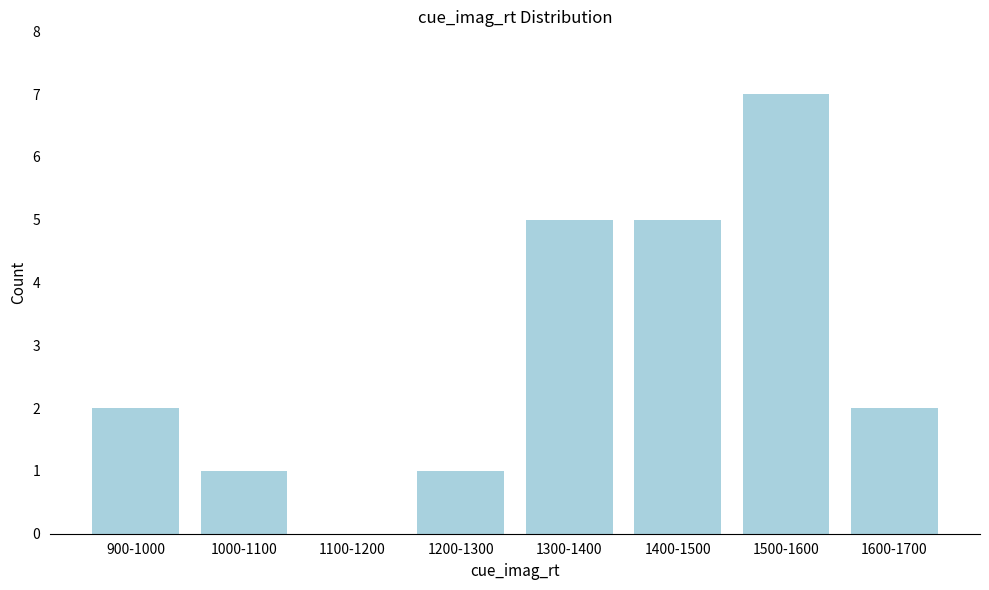

Reading left to right, transcribe all the data shown in this chart.

900-1000=2	1000-1100=1	1100-1200=0	1200-1300=1	1300-1400=5	1400-1500=5	1500-1600=7	1600-1700=2